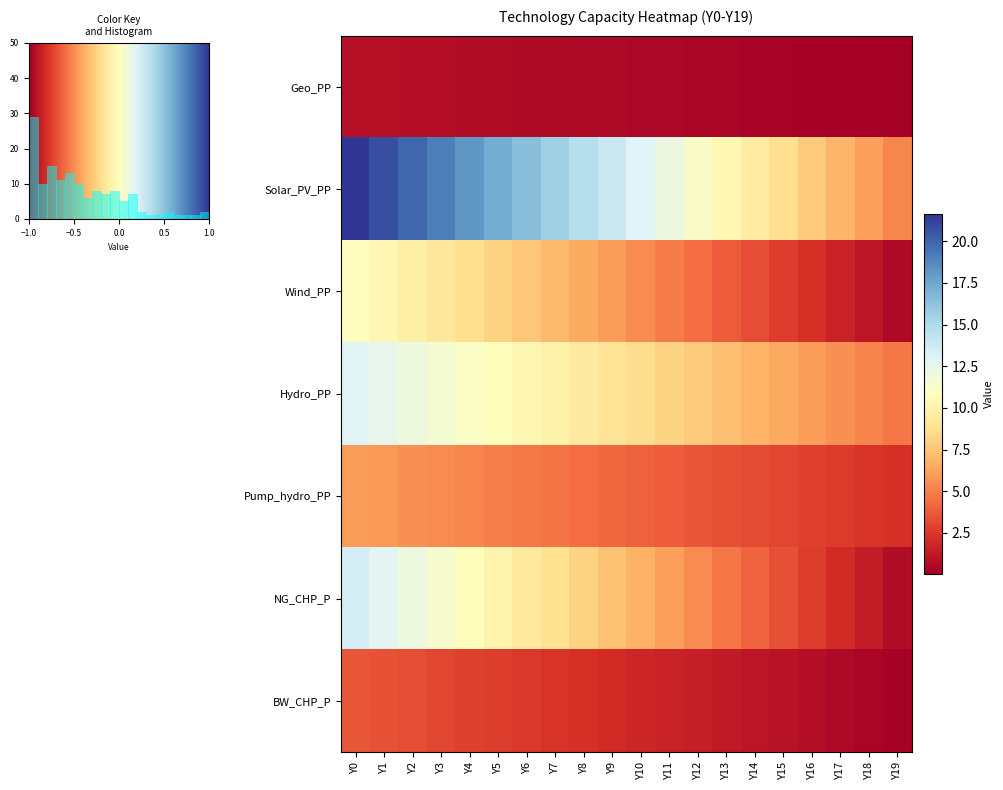

What is the total value across all series at Y18?

16.5